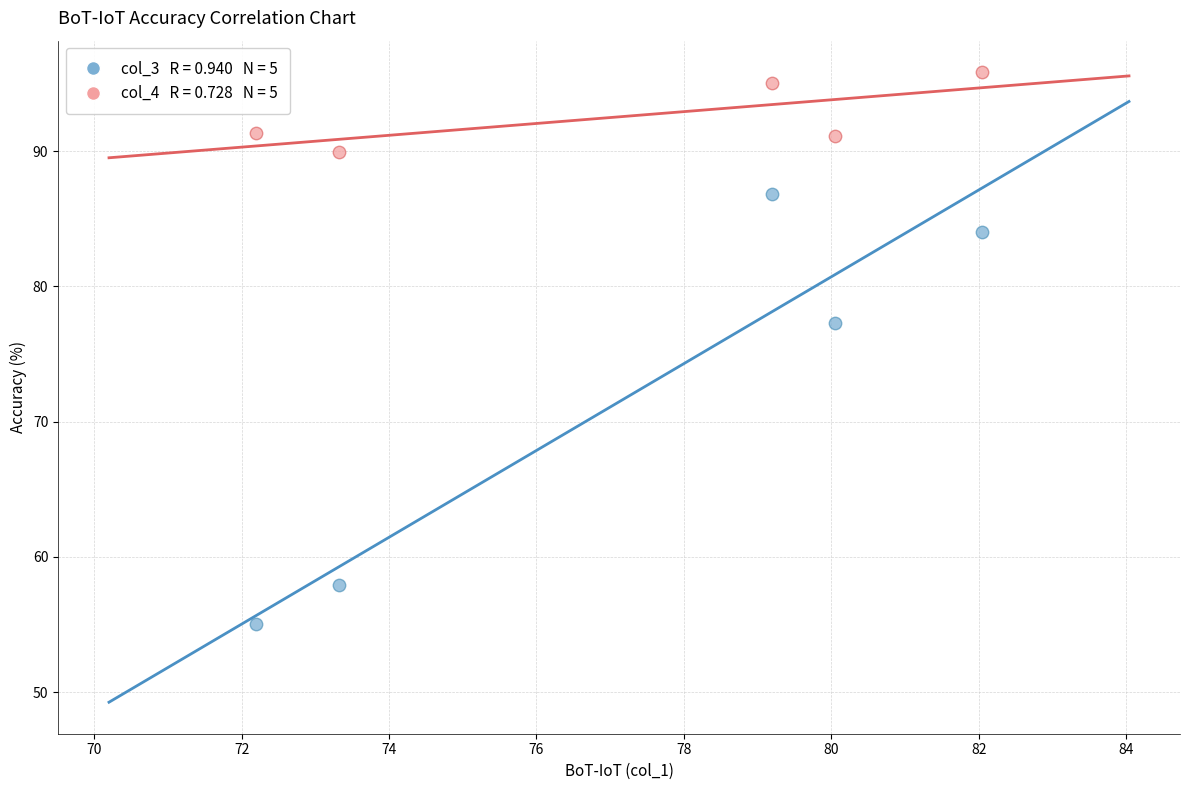

Across all series, what Y value is closest to 75?

77.3